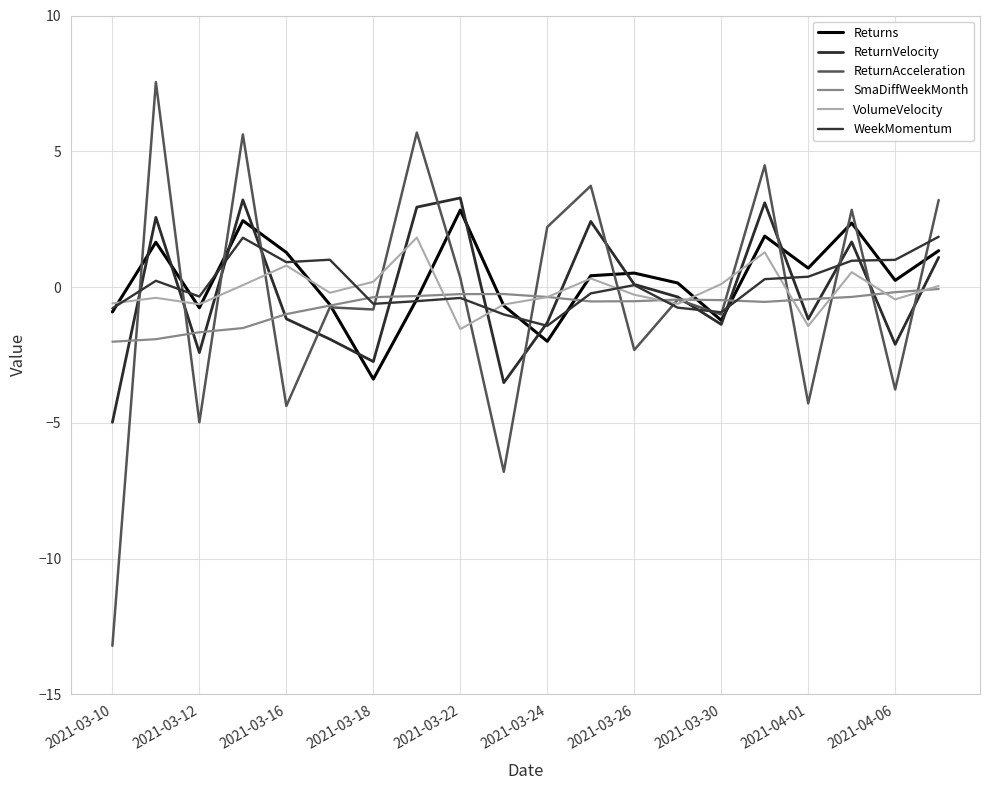

Which series has the widest spread of values?

ReturnAcceleration